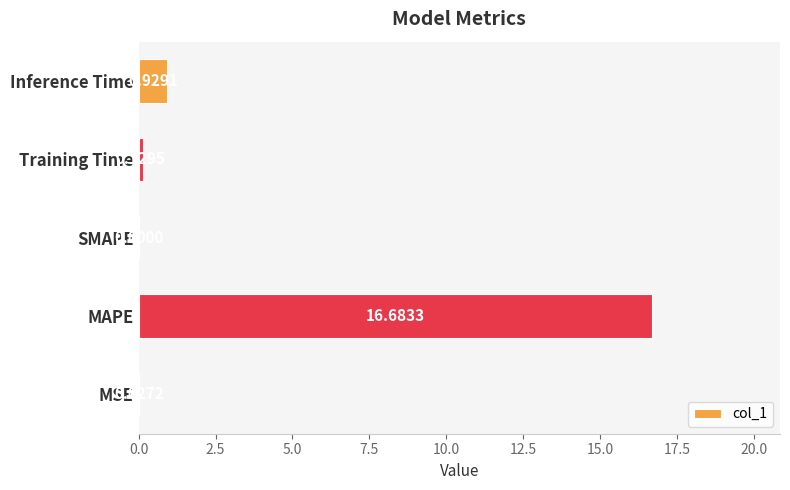

What is the sum of all values?

17.8